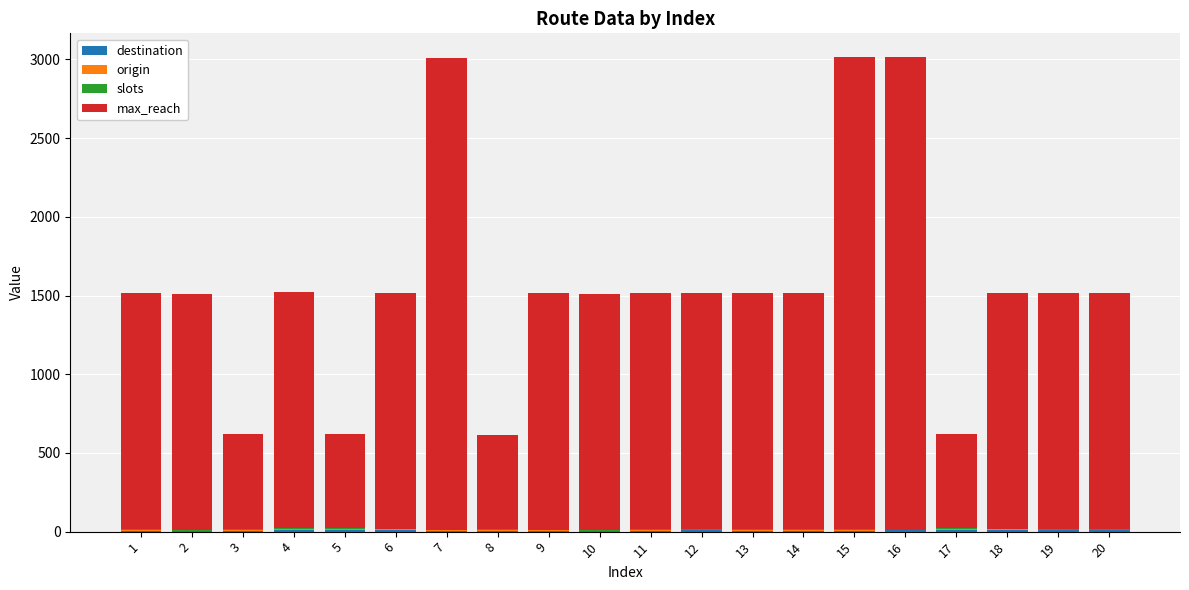

Where does the origin series first go above 5?

3